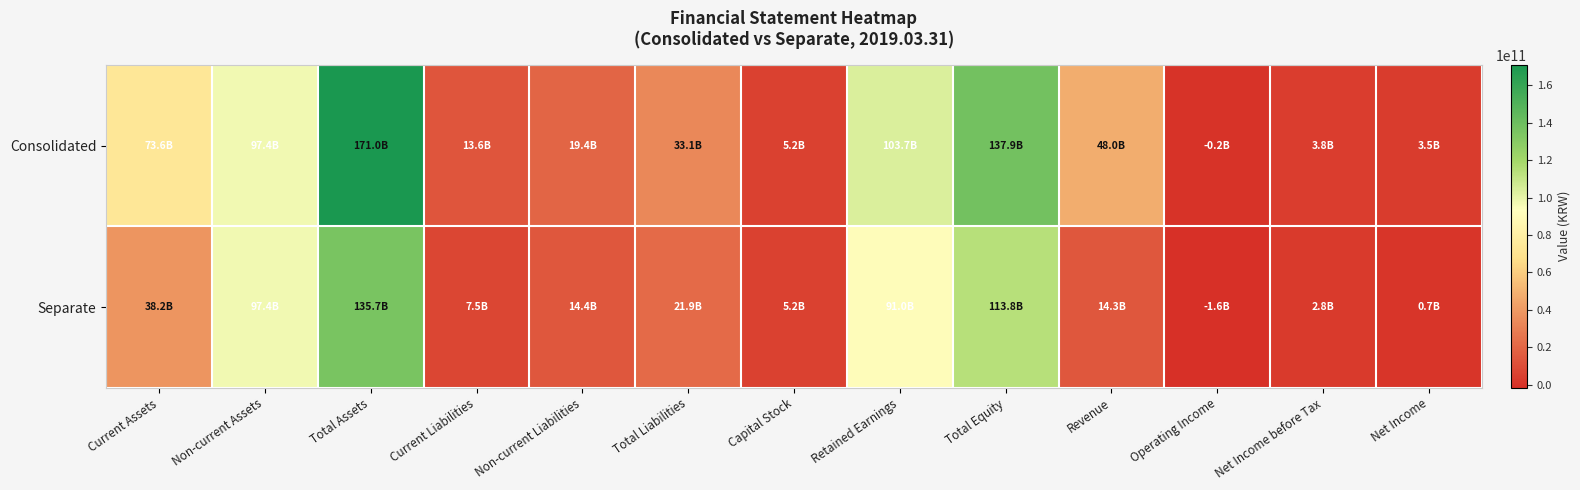

At Net Income before Tax, list the series in order from smallest to largest.

Separate, Consolidated